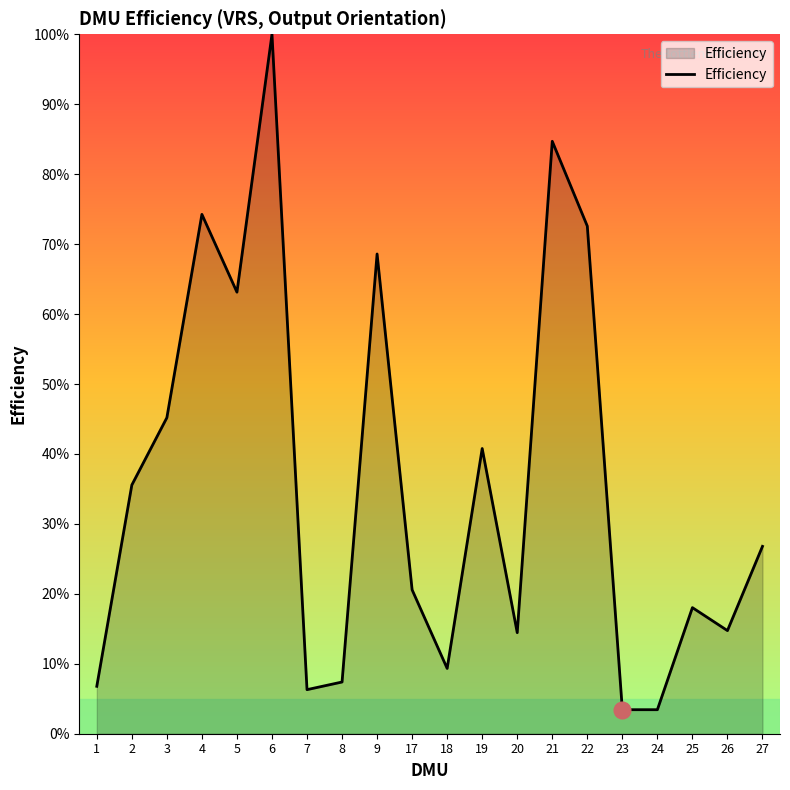

What is the value of the 18th point from the left?

0.2